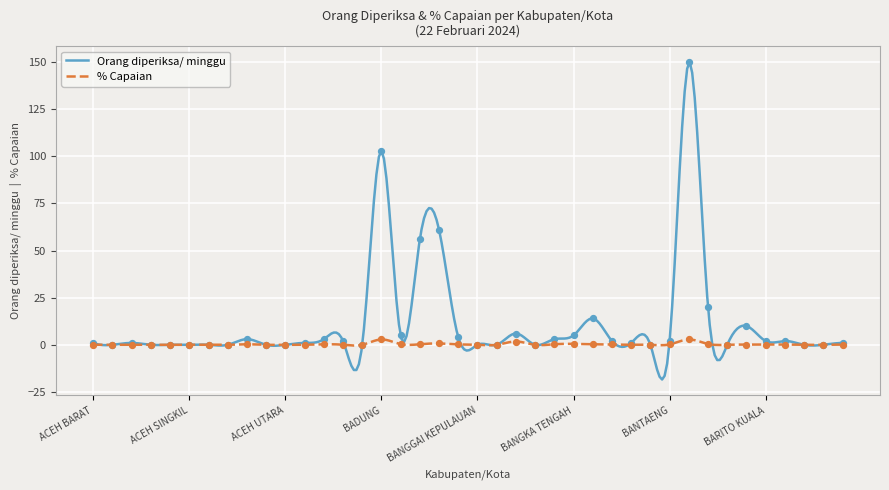

Which has a higher value, ACEH BARAT DAYA or BARITO TIMUR?

ACEH BARAT DAYA